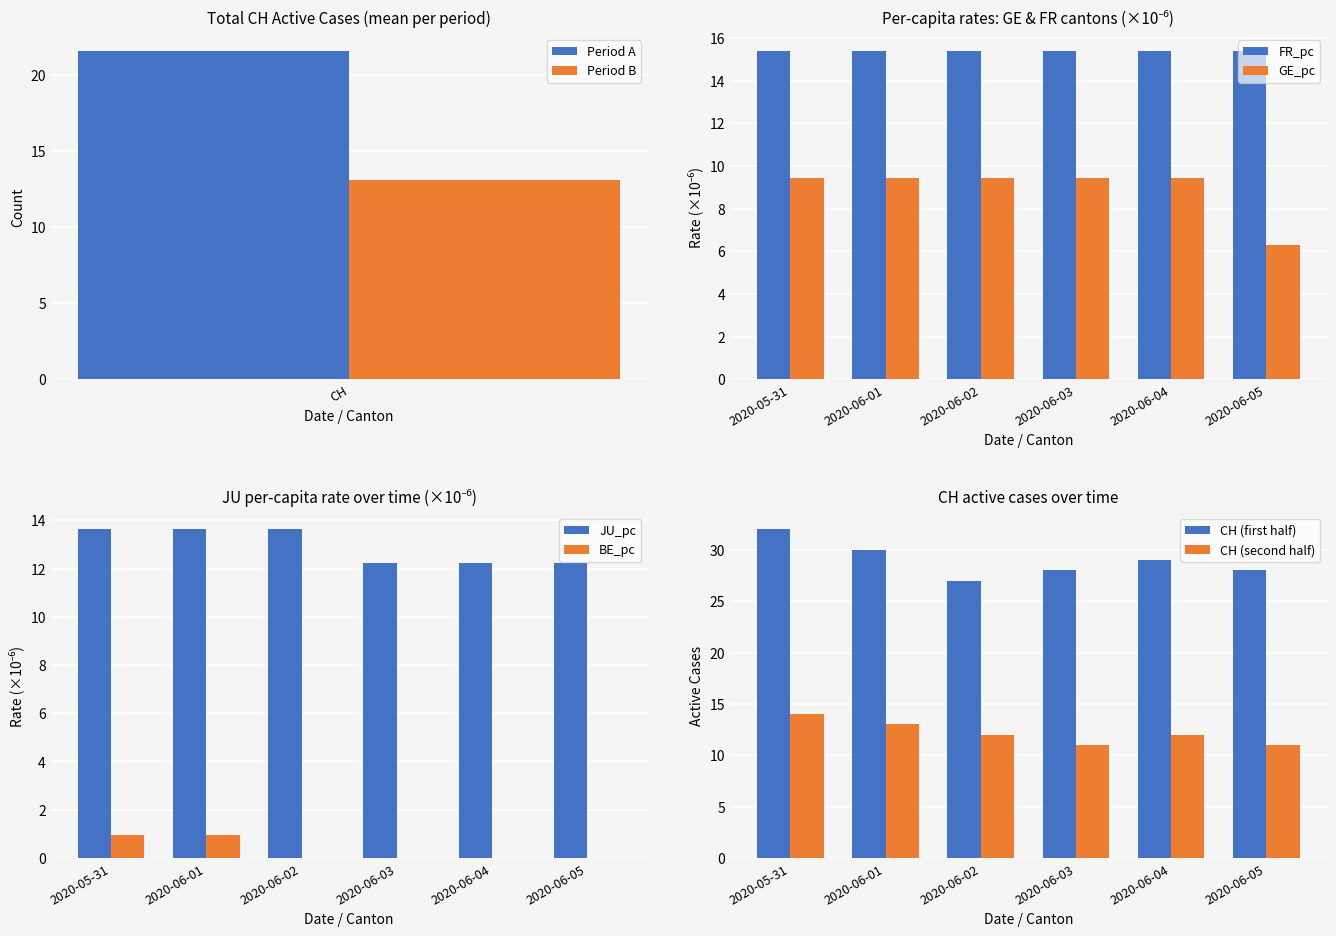

What is the lowest value of the JU_pc series?

12.2